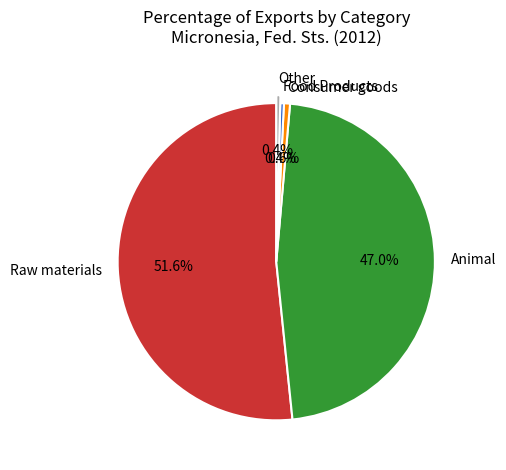

Between Consumer goods and Raw materials, which is larger?

Raw materials